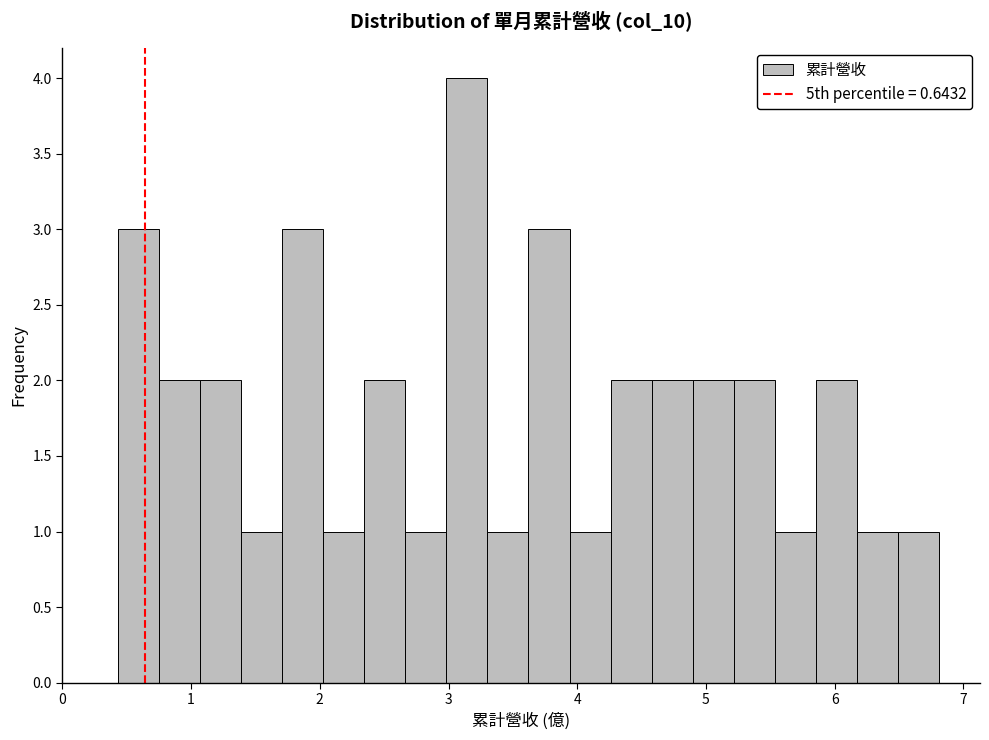

Read against the x-axis, roughly where is the centre of the tallest bar?

3.1